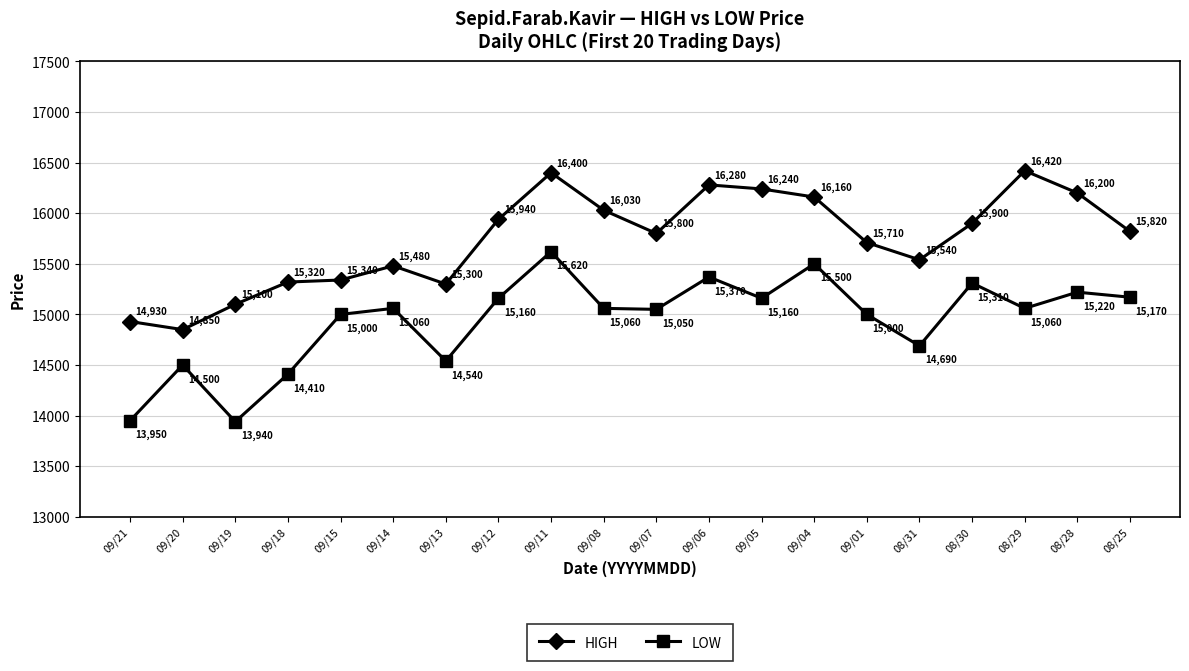

At how many categories does at least one series exceed 16172?

5